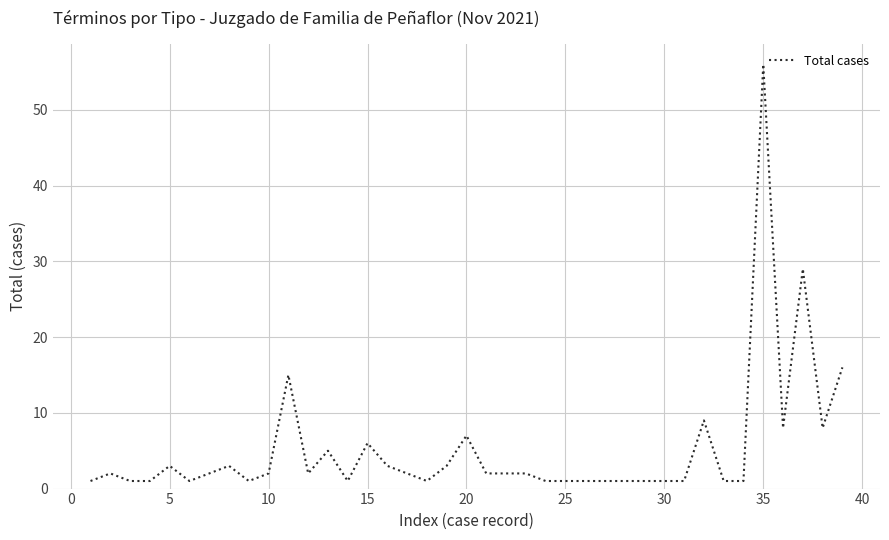

What is the maximum value shown in the chart?

56